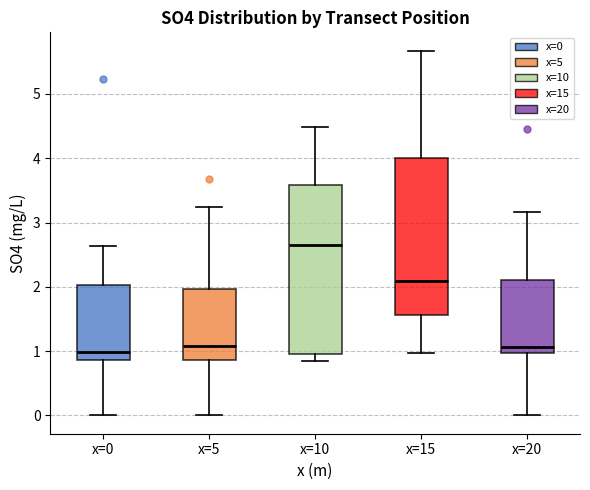

Where does the upper whisker of the box for x=20 end on the y-axis? The values are not printed on the chart, so give them approximately, as read against the axis.

3.2